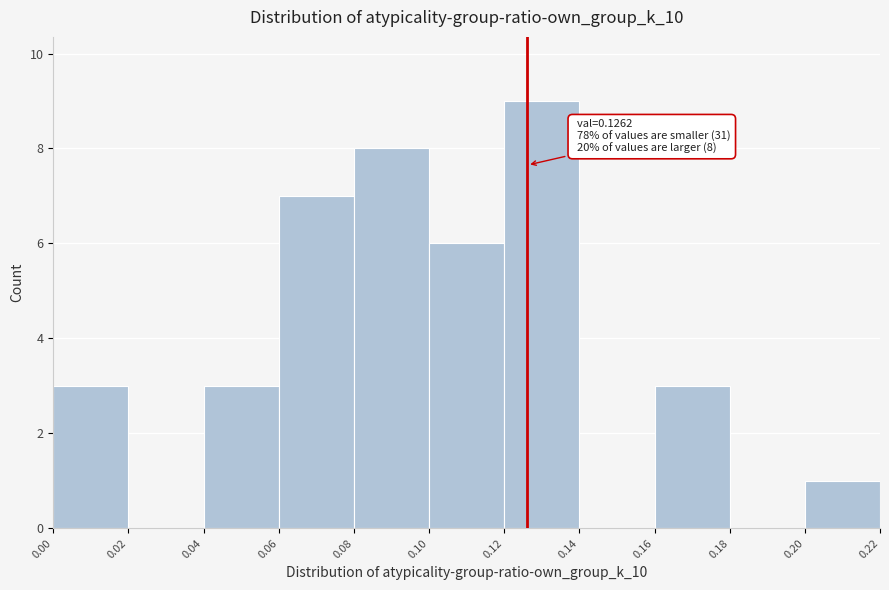

Which range on the x-axis has the tallest bar?

0.12 to 0.14